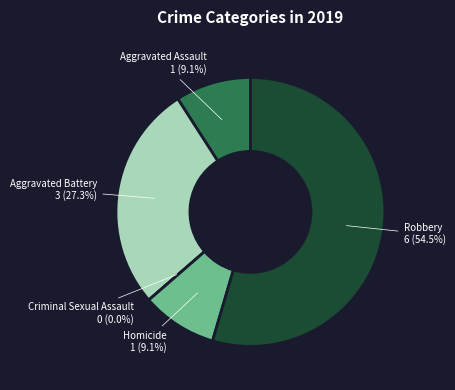

To the nearest percent, what percentage of the pie is Robbery?

55%